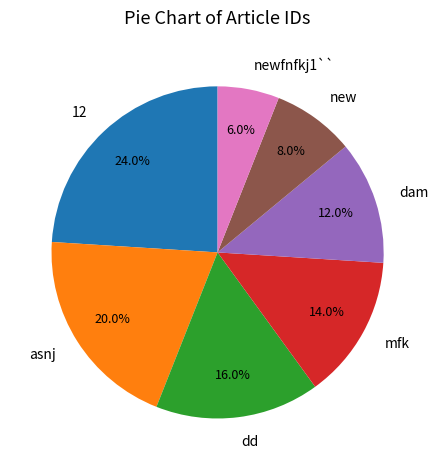

Which has a higher value, newfnfkj1`` or dam?

dam